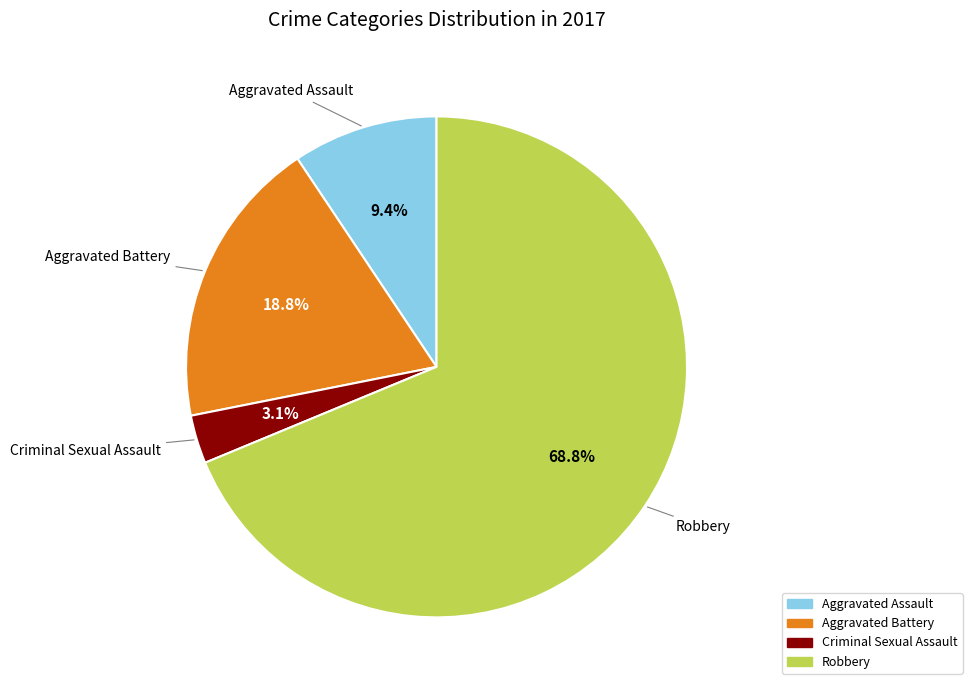

Between Robbery and Aggravated Battery, which is larger?

Robbery